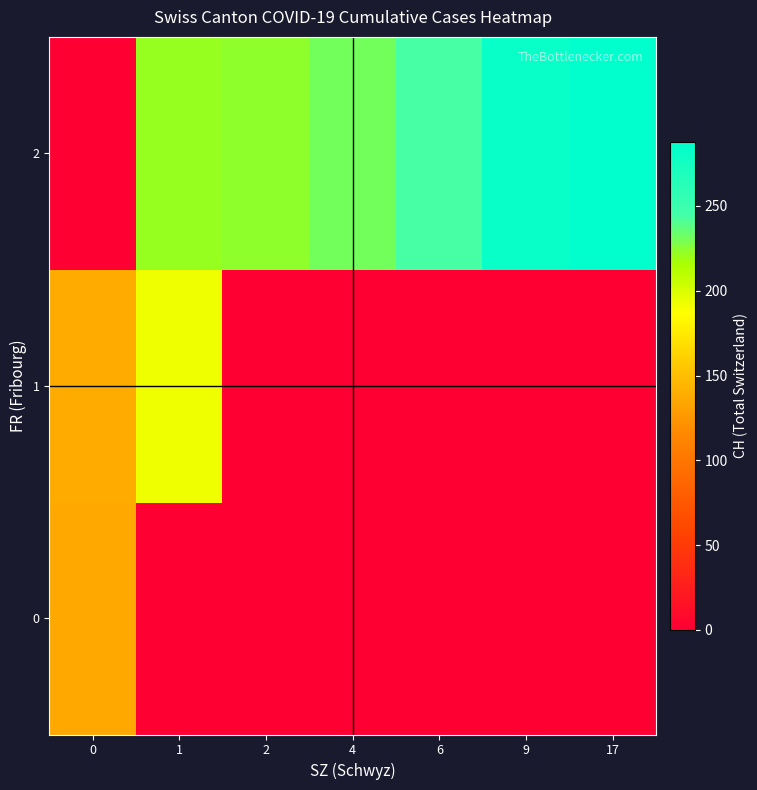

Between 2 and 6, which is larger?

2